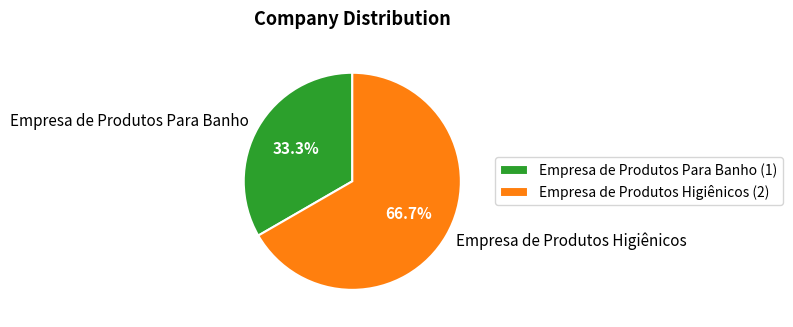

Does Empresa de Produtos Higiênicos account for over 50% of the chart?

Yes